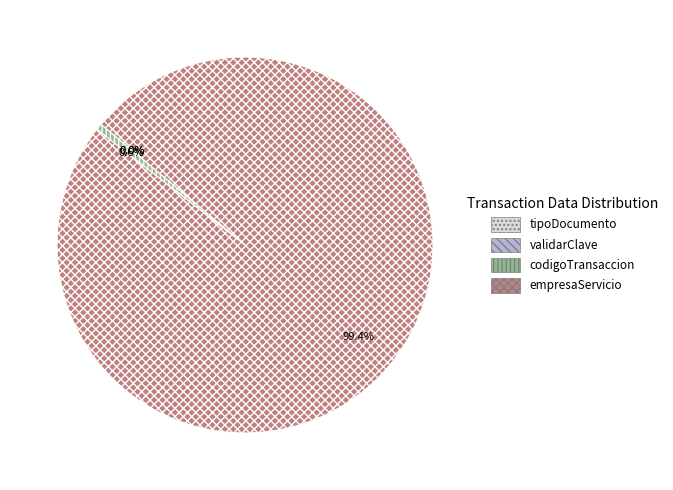

To the nearest percent, what portion does codigoTransaccion represent?

1%